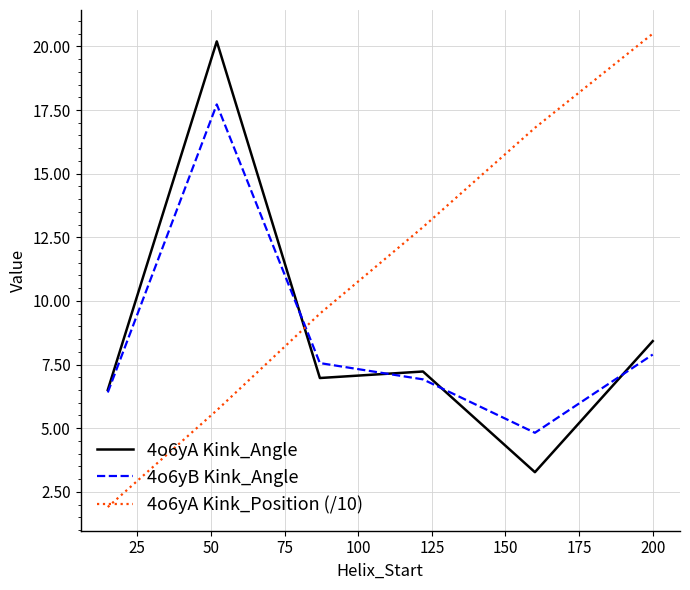

Reading right to left, what are all the values shown in this chart?

4o6yA Kink_Angle: 8.4	3.3	7.2	7.0	20.2	6.5
4o6yB Kink_Angle: 7.9	4.8	6.9	7.6	17.7	6.4
4o6yA Kink_Position (/10): 20.5	16.8	12.9	9.5	5.7	1.9